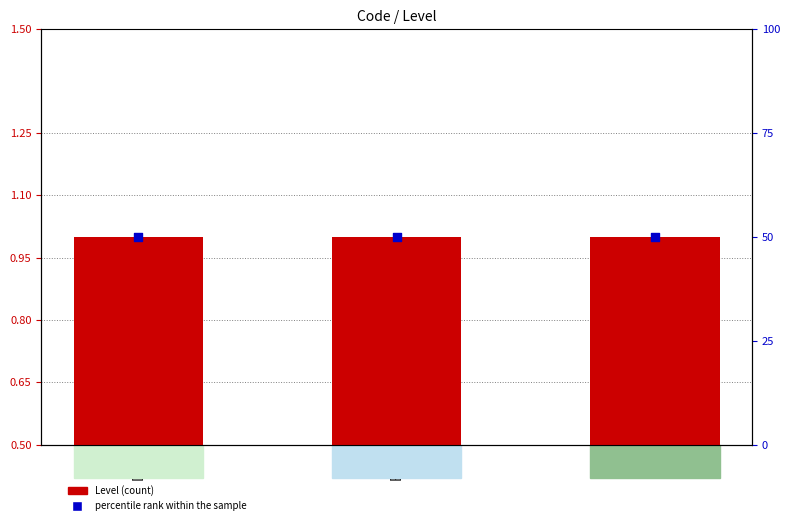

At which category is the sum across all series the highest?

DEF